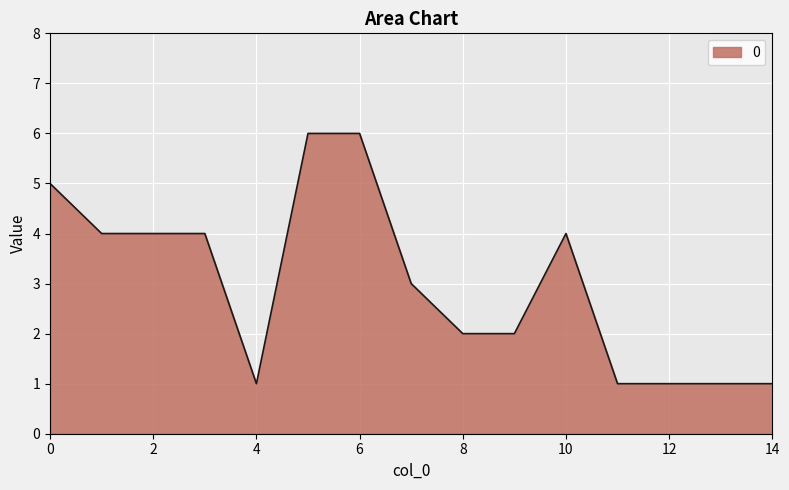

How many lines are shown in the chart?

1